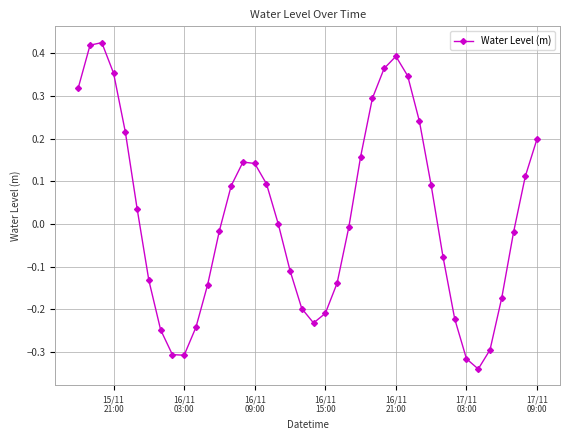

What is the difference between the second highest and minimum values?

0.8